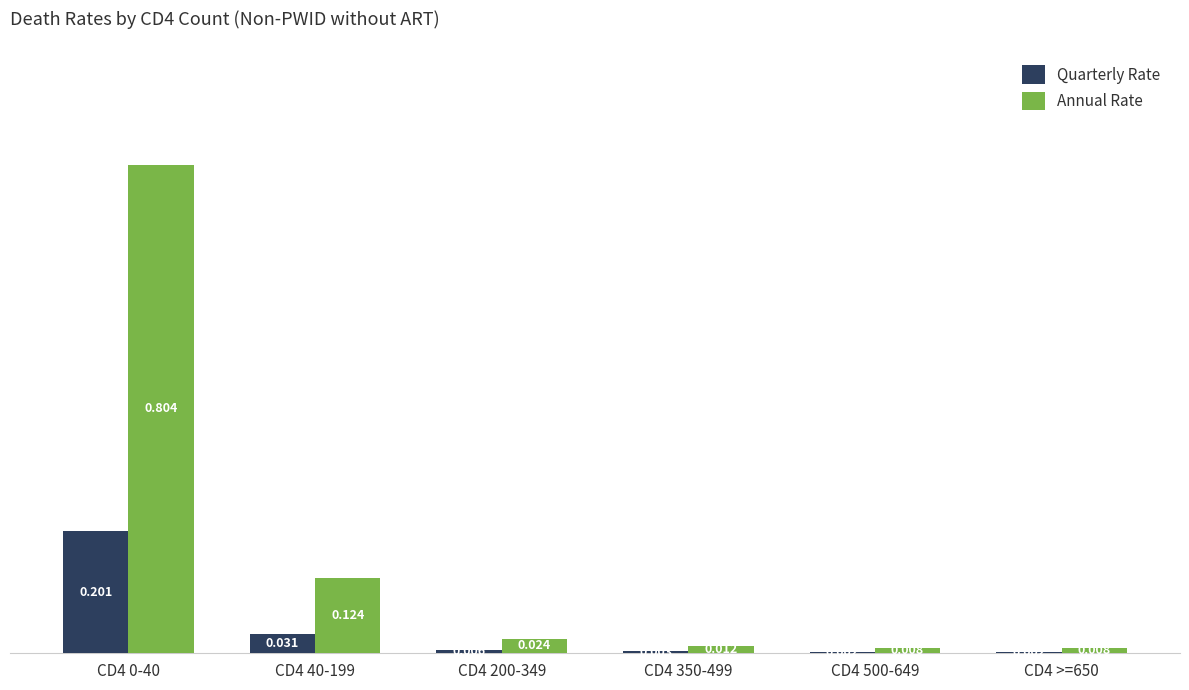

Is the value of Annual Rate at CD4 >=650 greater than the value of Quarterly Rate at CD4 >=650?

Yes